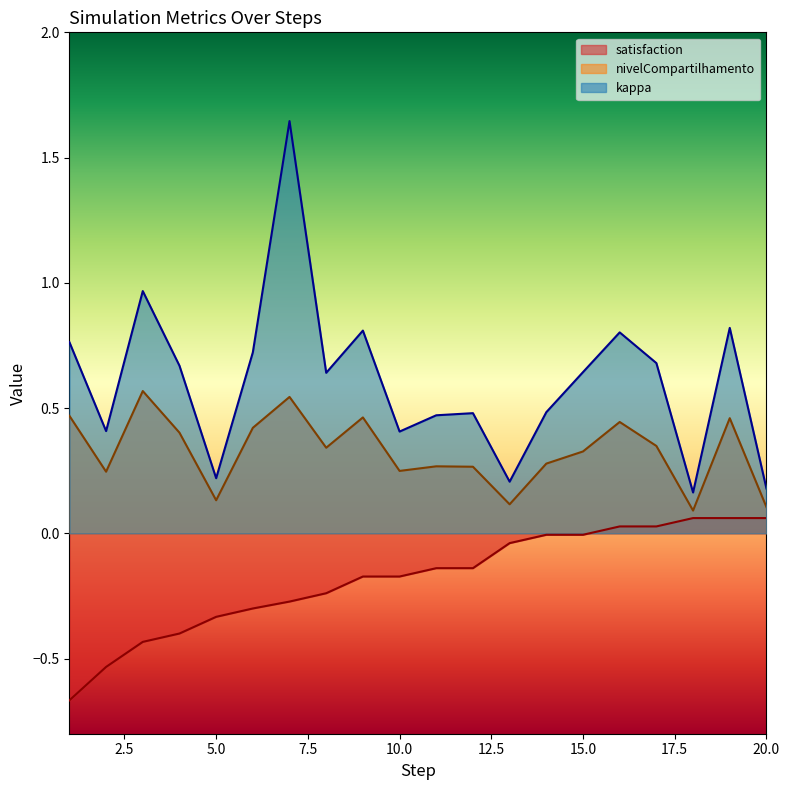

What is the sum of all kappa values?

12.2